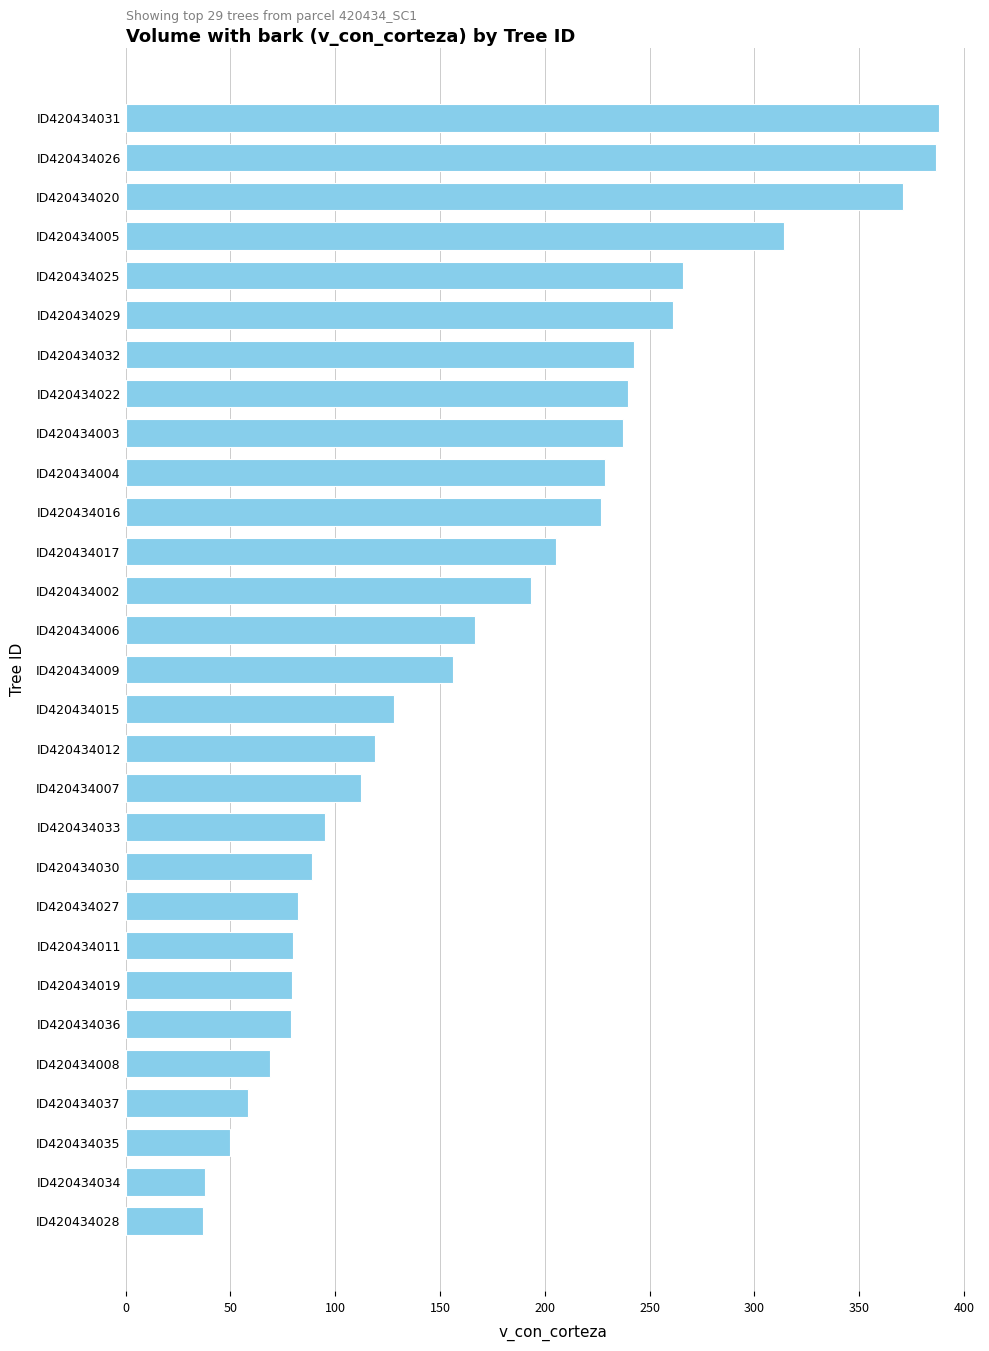

Approximately how many times larger is the value at ID420434017 compared to ID420434005?

0.7